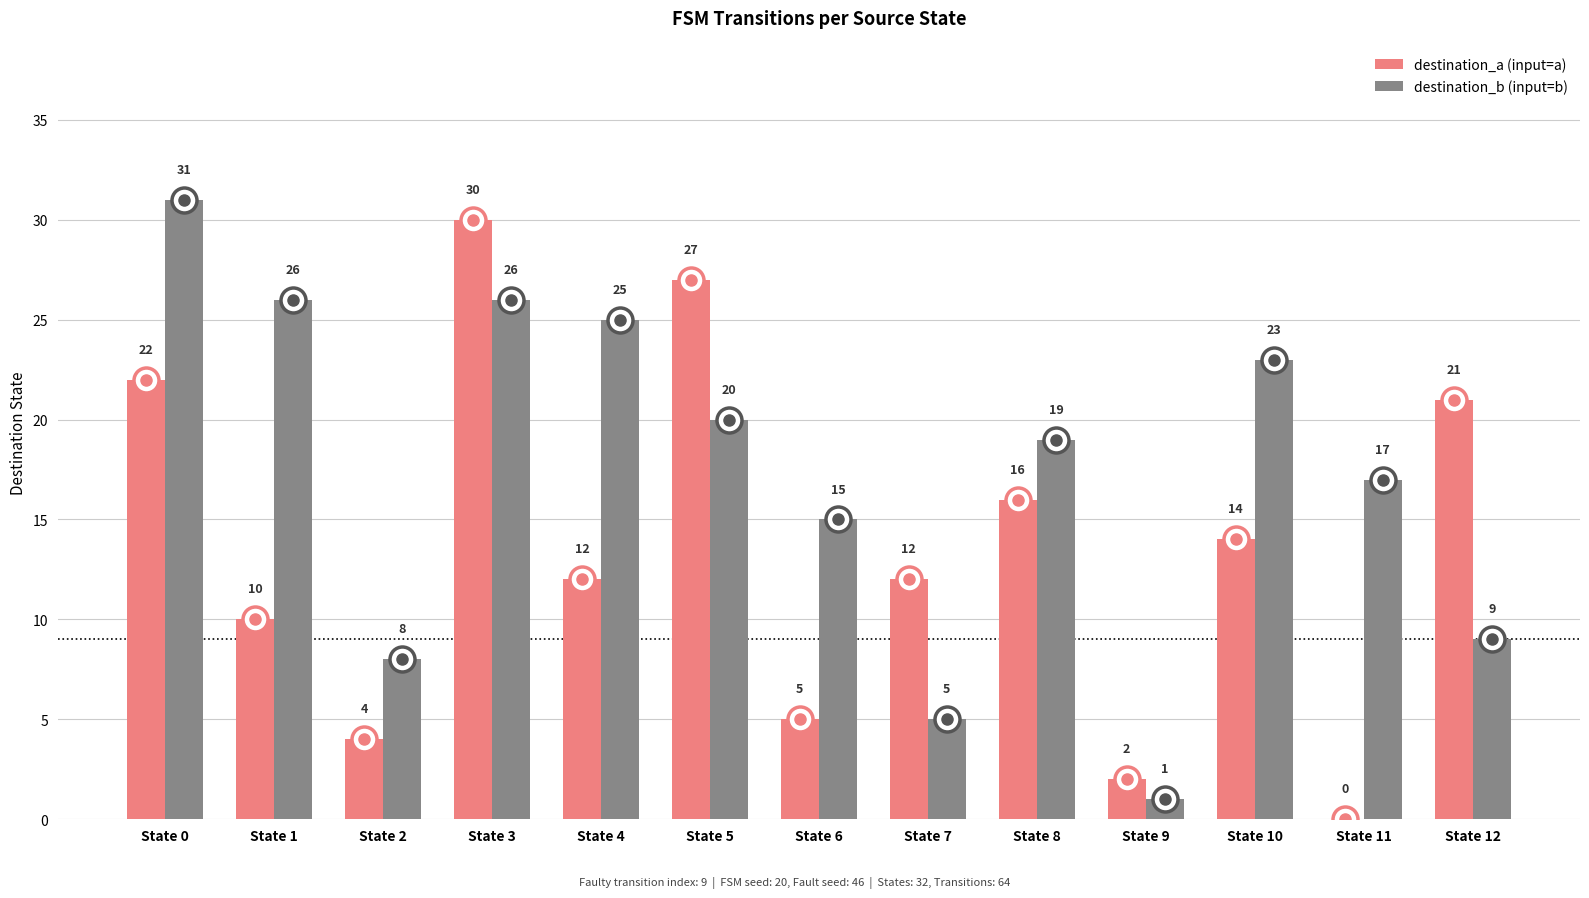

The destination_b (input=b) series shows 1 at State 9. True or false?

True